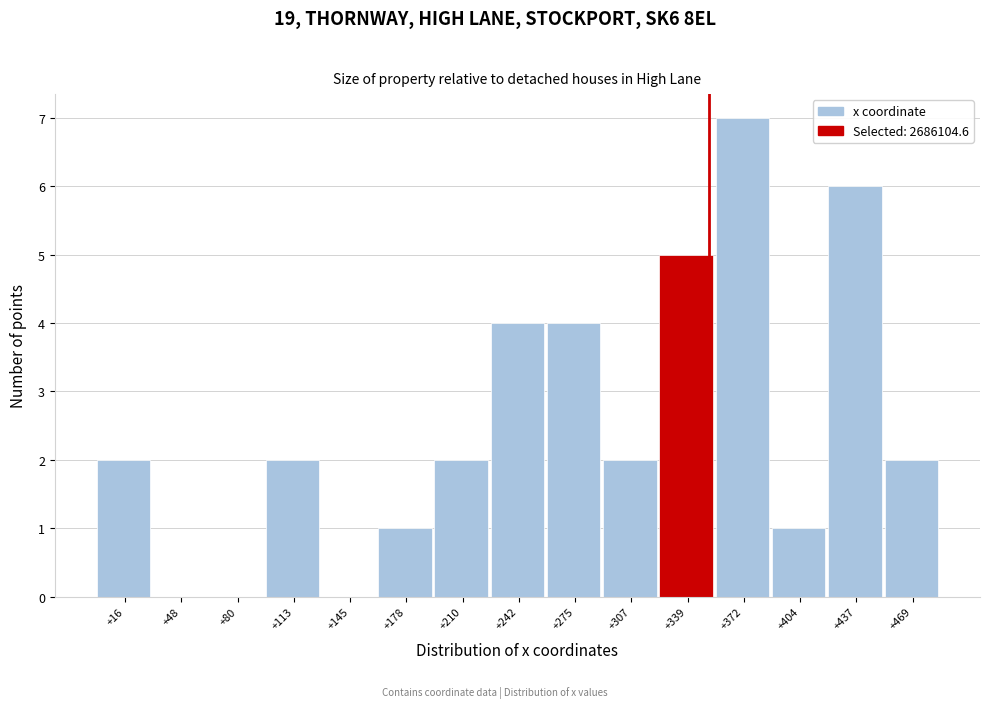

Reading left to right, list all the values displayed in this chart.

+16=2	+48=0	+80=0	+113=2	+145=0	+178=1	+210=2	+242=4	+275=4	+307=2	+339=5	+372=7	+404=1	+437=6	+469=2